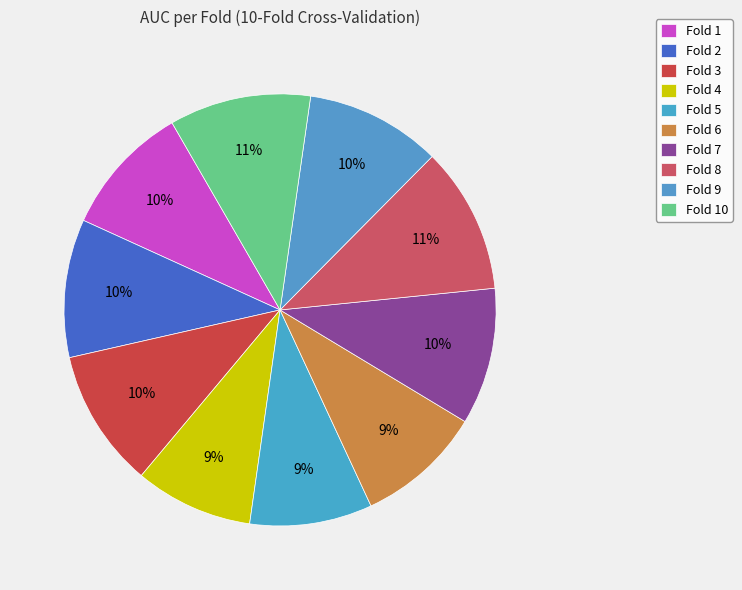

Does Fold 10 represent more than half of the total?

No